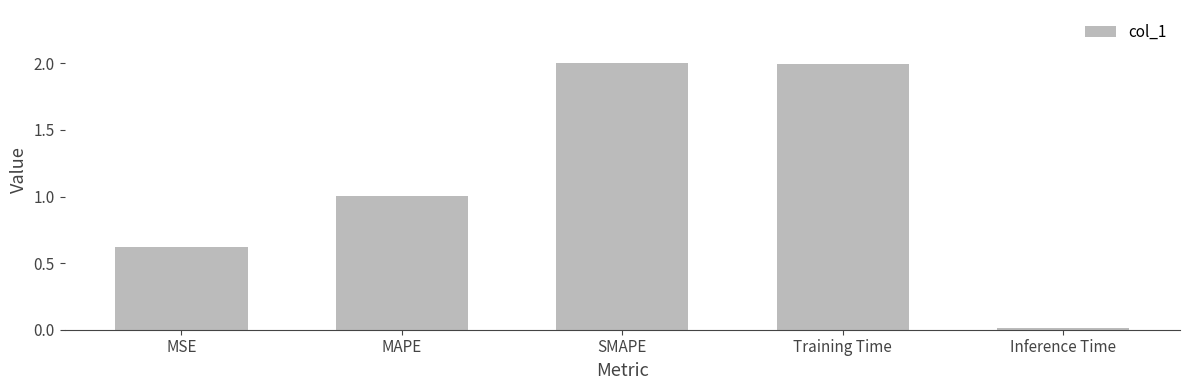

Is it true that the value at Training Time is 2.7?

False